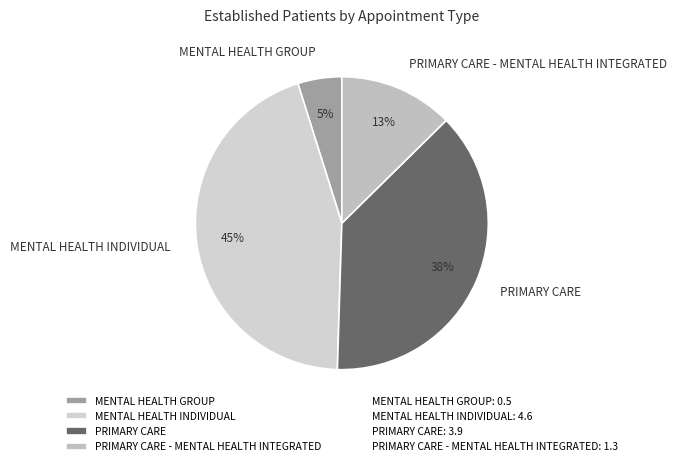

Combined, do PRIMARY CARE - MENTAL HEALTH INTEGRATED and MENTAL HEALTH INDIVIDUAL account for over 50%?

Yes